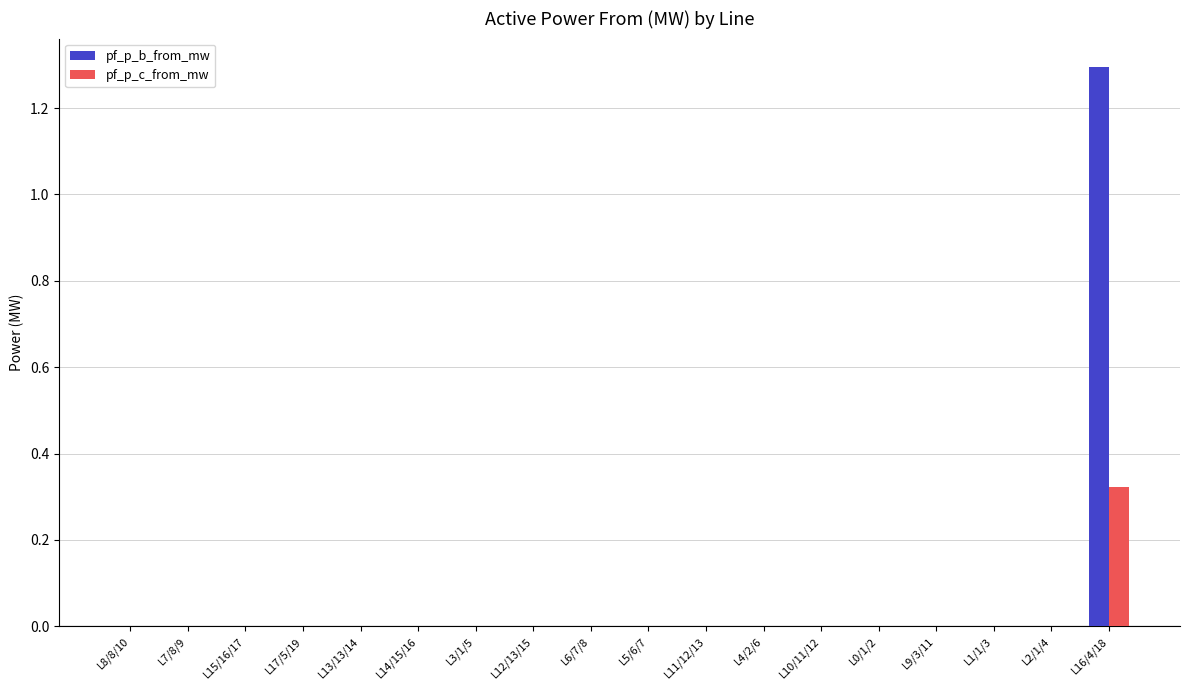

Count the number of categories in the chart.

18